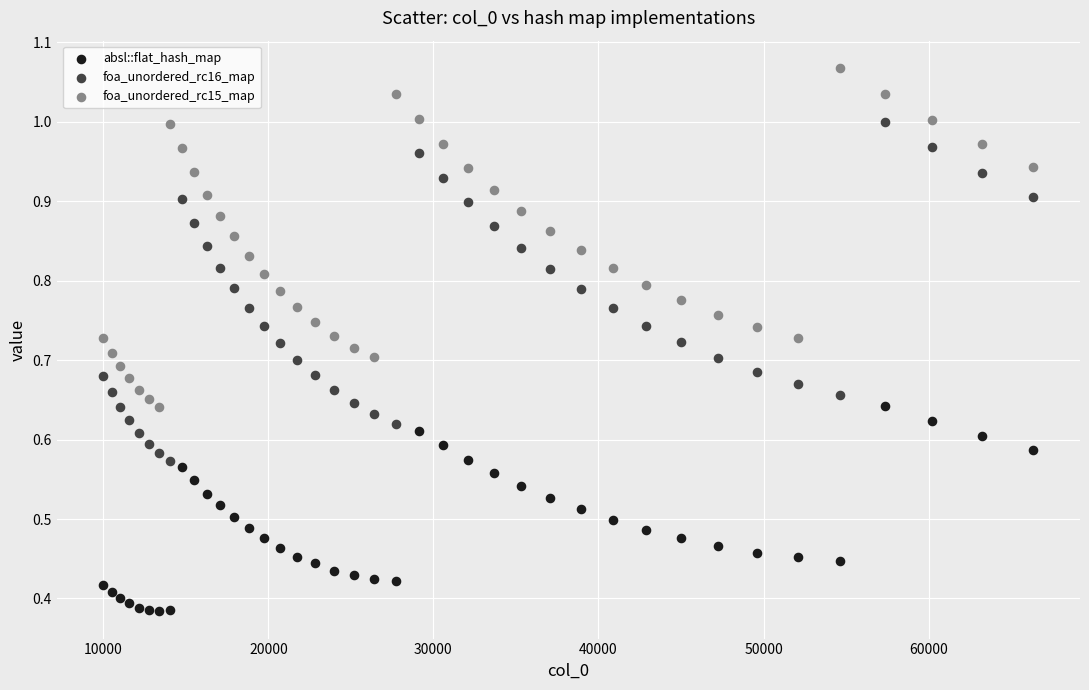

What is the X range (max minus min) for the scatter plot?

56358.0